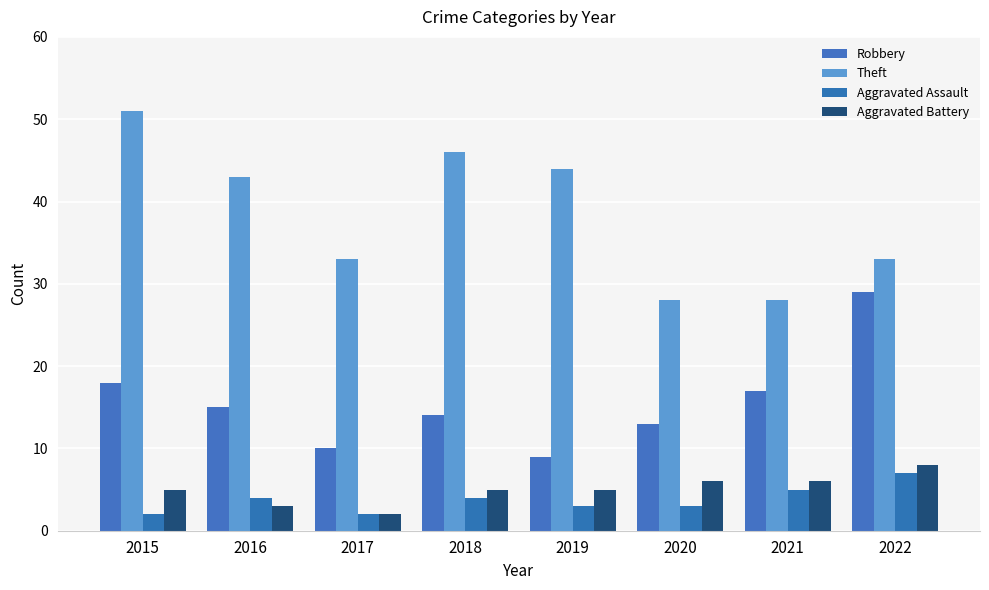

List the labels in order of Robbery value, largest first.

2022, 2015, 2021, 2016, 2018, 2020, 2017, 2019